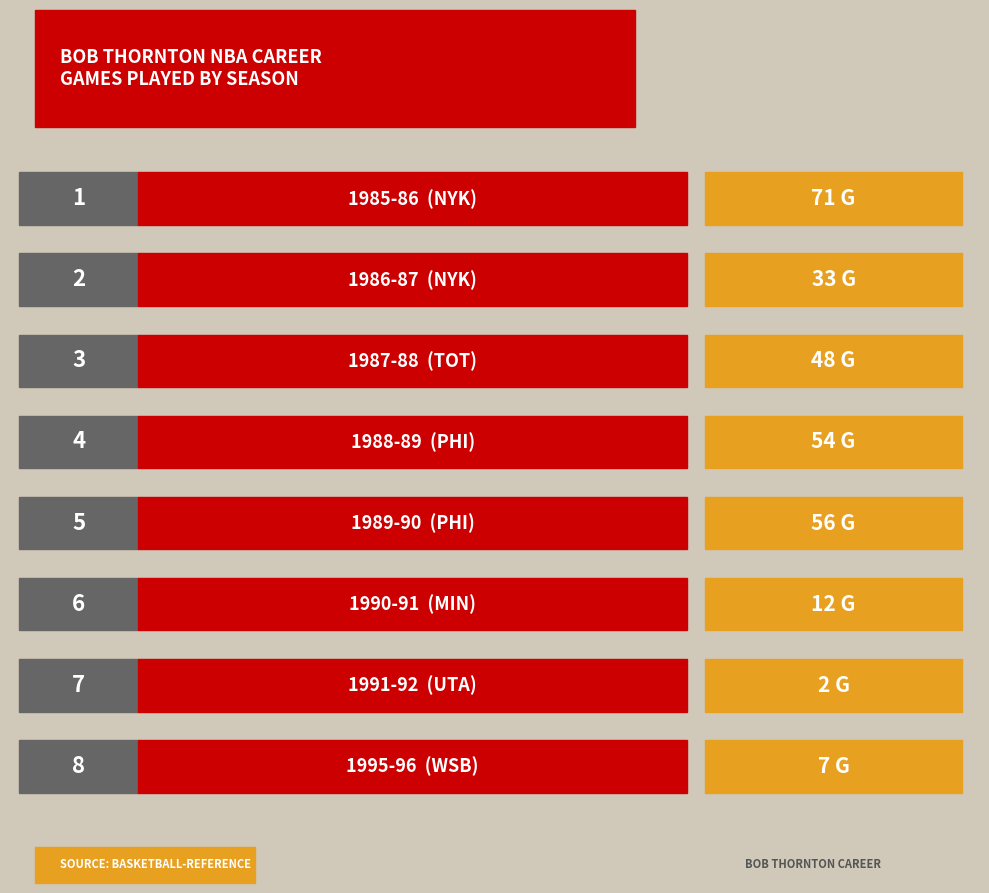

What is the change in value from 1986-87 to 1991-92?

-31